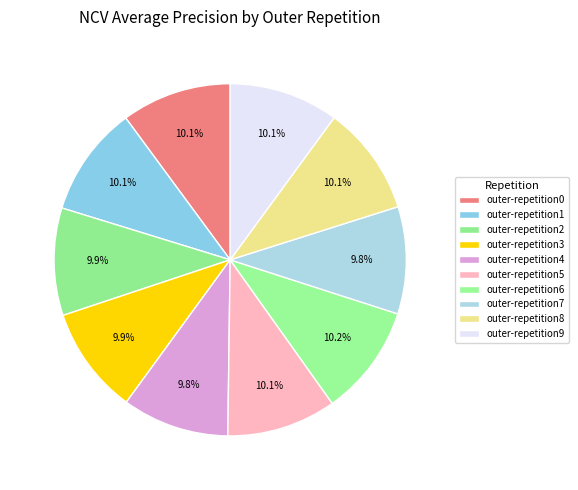

Which category has the biggest portion of the pie?

outer-repetition6